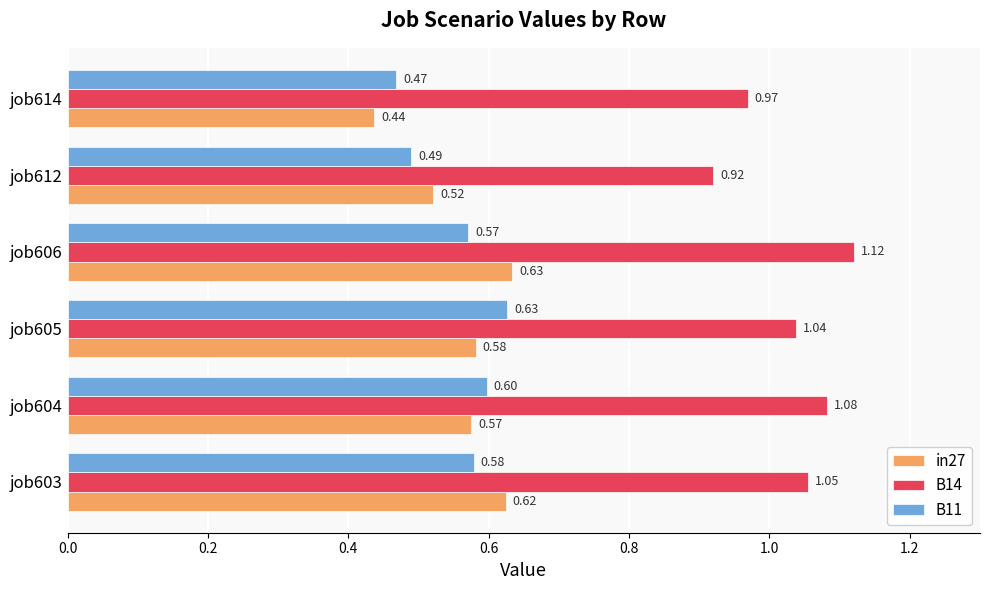

What is the sum of all B11 values?

3.3